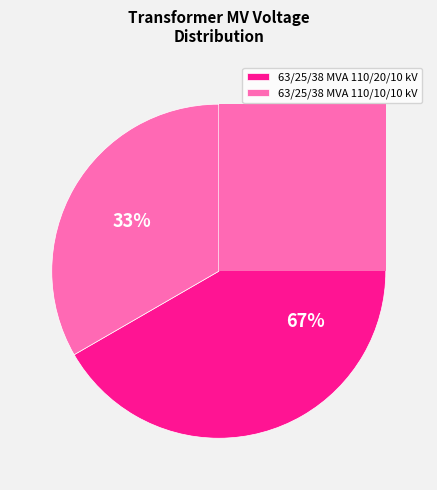

Combined, do 63/25/38 MVA 110/20/10 kV and 63/25/38 MVA 110/10/10 kV account for over 50%?

Yes